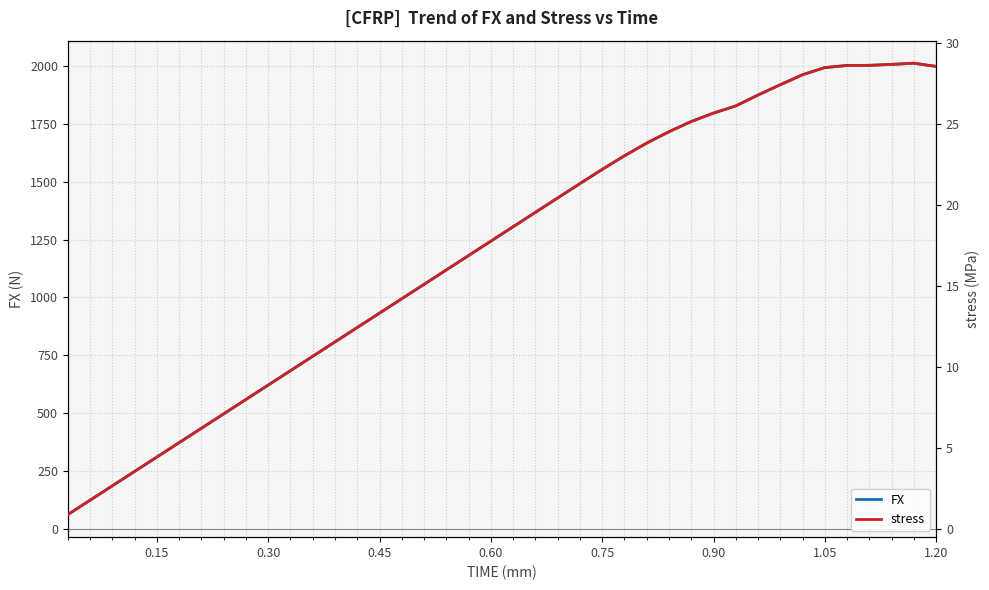

What are all the series names shown in the legend?

FX, stress